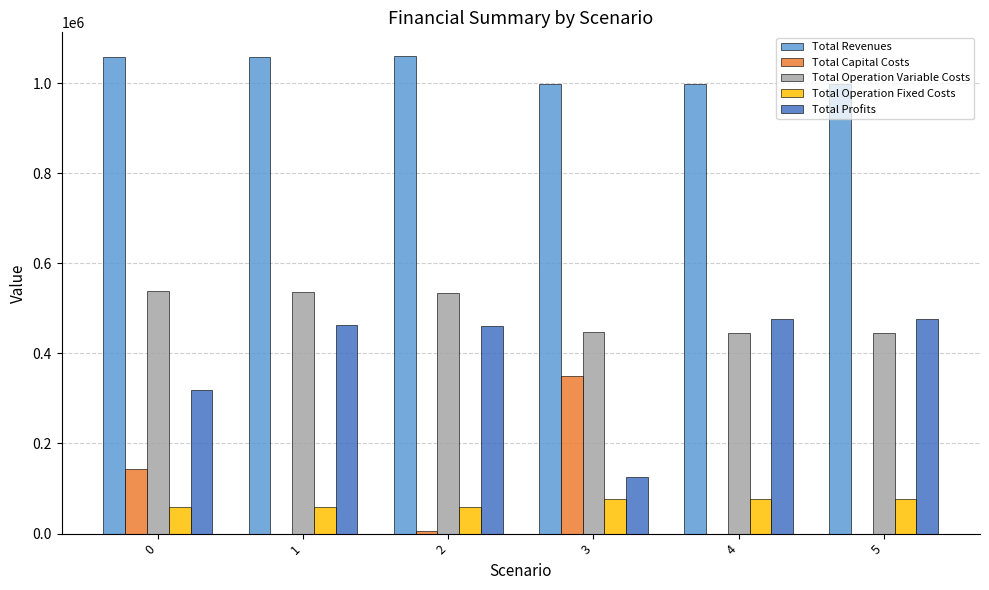

Which series has the largest total across all categories?

Total Revenues